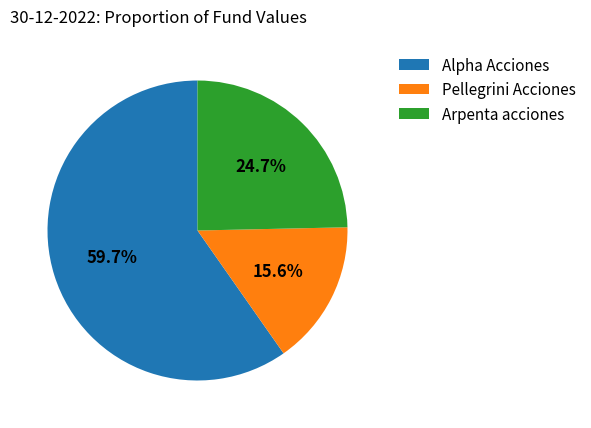

Is the sum of Arpenta acciones and Pellegrini Acciones greater than half?

No